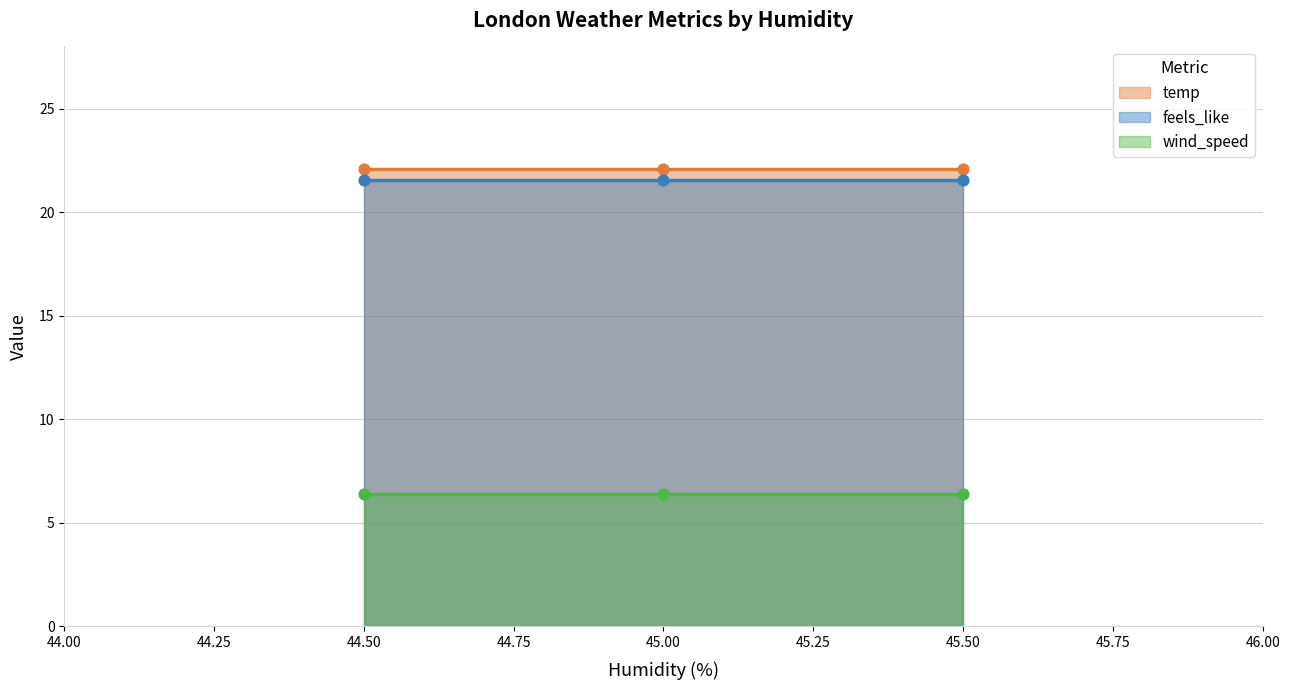

At how many categories does at least one series exceed 13?

3